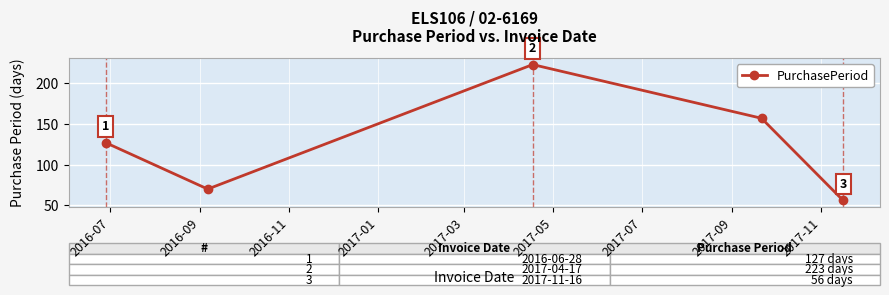

What is the minimum value shown in the chart?

56